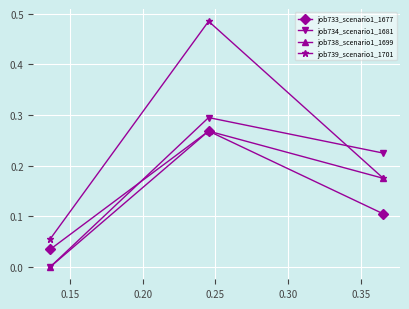

What is the value of the job738_scenario1_1699 point at the 2nd from the left?

0.3